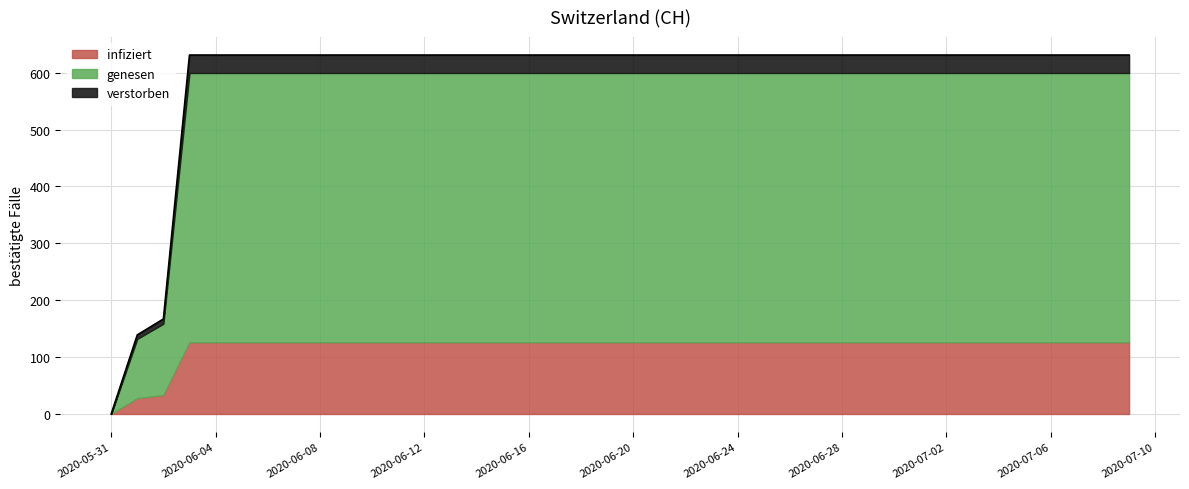

What is the difference between the values at 2020-06-02 and 2020-06-01?

28